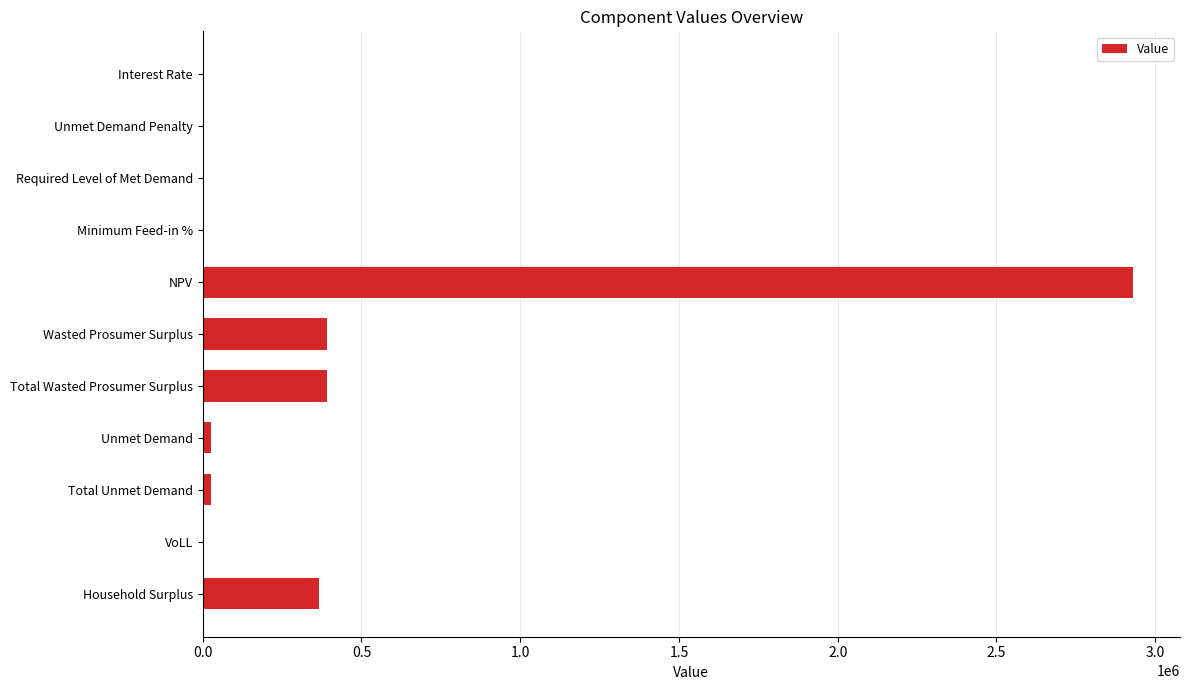

What is the change in value from Required Level of Met Demand to Wasted Prosumer Surplus?

+390033.6